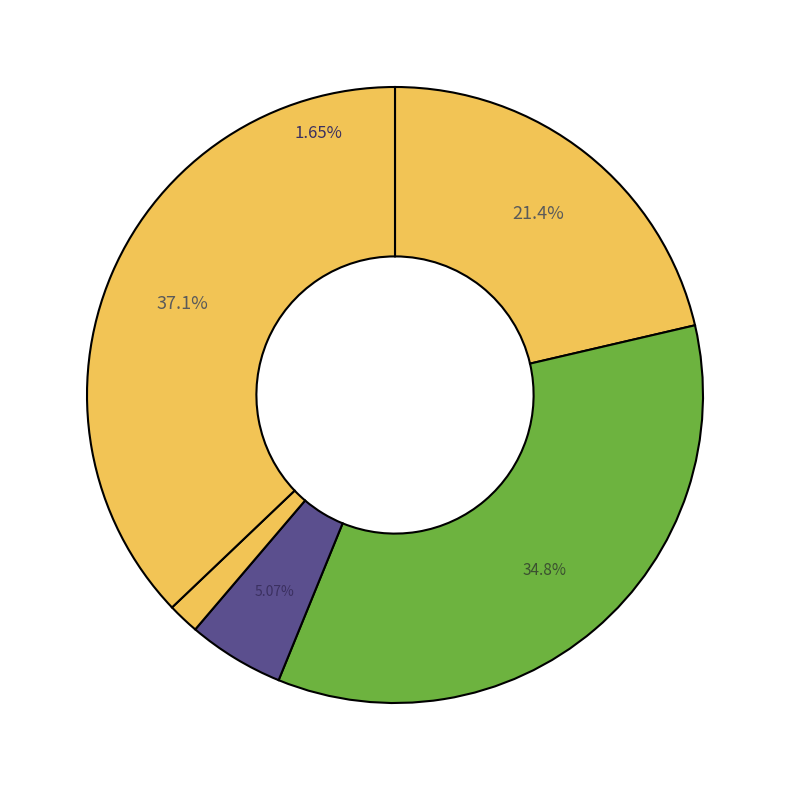

To the nearest percent, what portion does Robbery represent?

37%